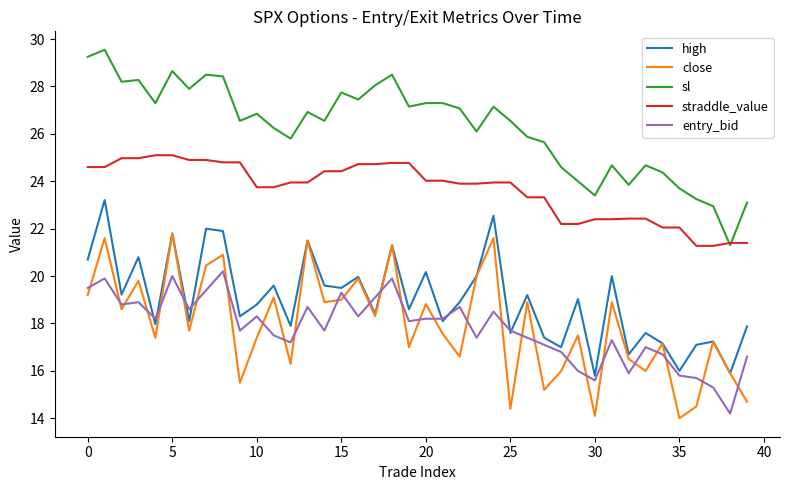

What is the sum of all high values?

760.5